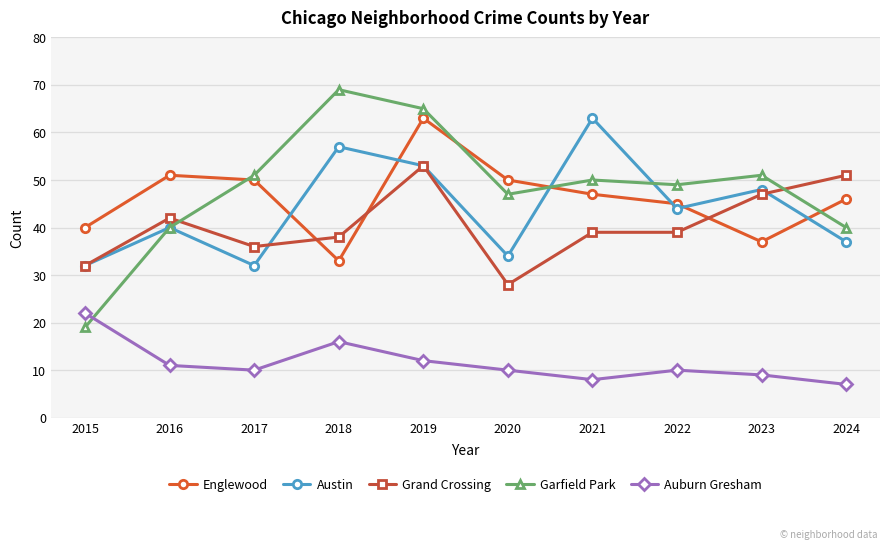

Reading left to right, list all the values displayed in this chart.

Englewood: 2015=40	2016=51	2017=50	2018=33	2019=63	2020=50	2021=47	2022=45	2023=37	2024=46
Austin: 2015=32	2016=40	2017=32	2018=57	2019=53	2020=34	2021=63	2022=44	2023=48	2024=37
Grand Crossing: 2015=32	2016=42	2017=36	2018=38	2019=53	2020=28	2021=39	2022=39	2023=47	2024=51
Garfield Park: 2015=19	2016=40	2017=51	2018=69	2019=65	2020=47	2021=50	2022=49	2023=51	2024=40
Auburn Gresham: 2015=22	2016=11	2017=10	2018=16	2019=12	2020=10	2021=8	2022=10	2023=9	2024=7